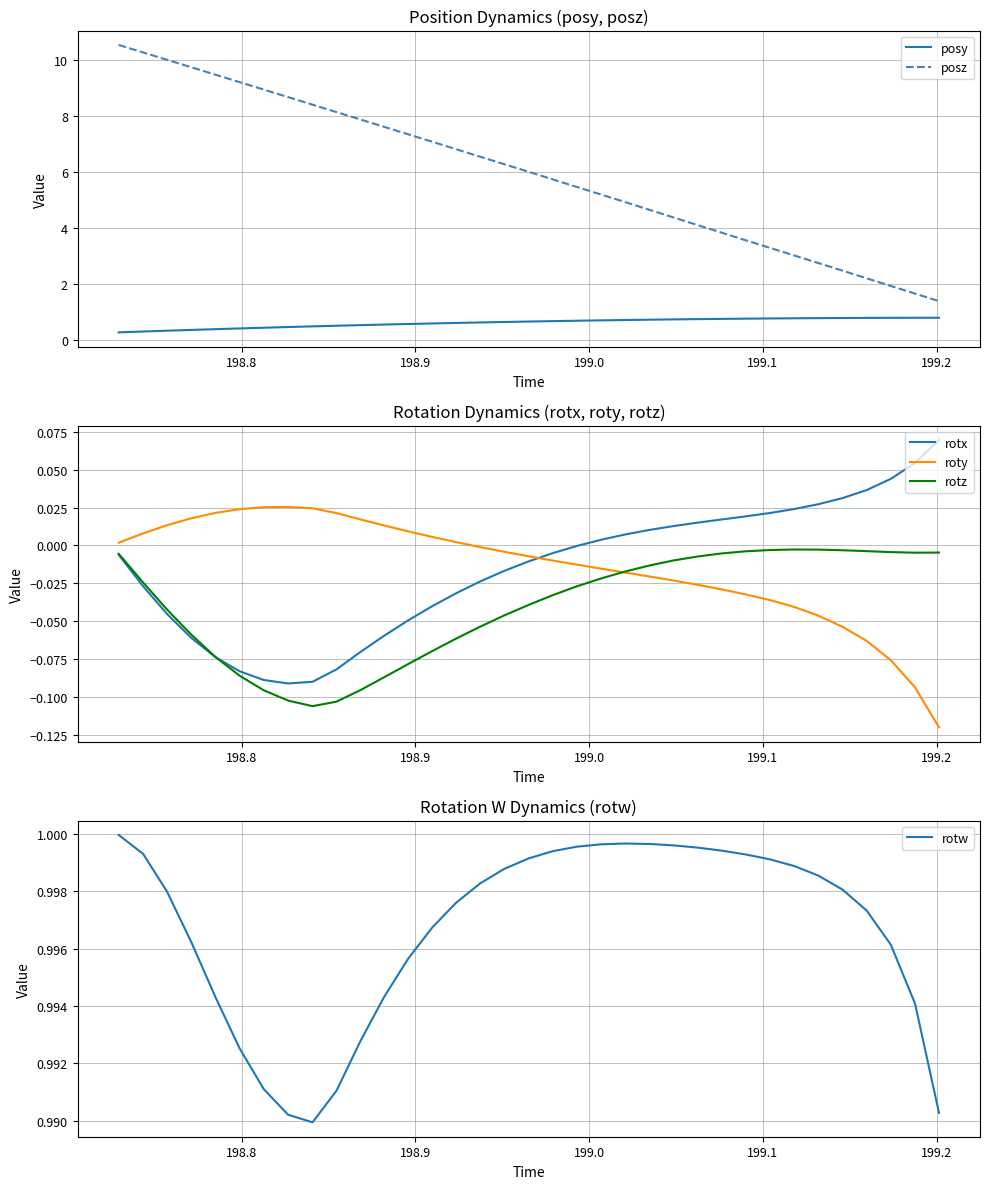

True or false: posy and posz cross at least once.

False